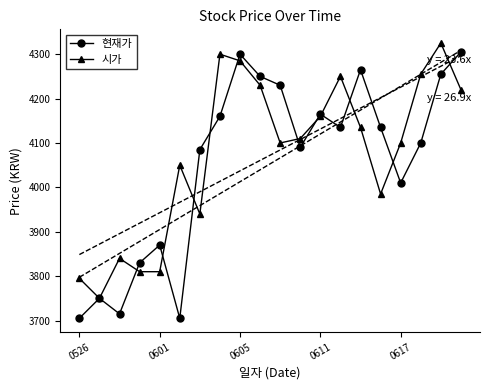

Rank the series by their maximum value, from highest to lowest.

시가, 현재가